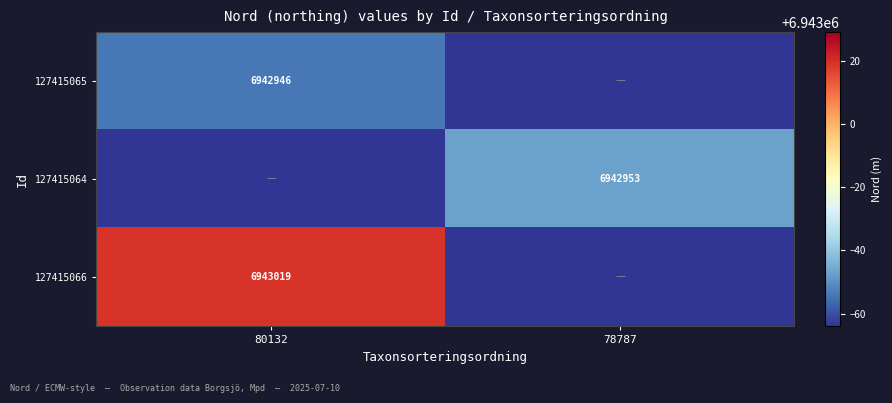

Is it true that 127415066 equals 2314019 at 80132?

False